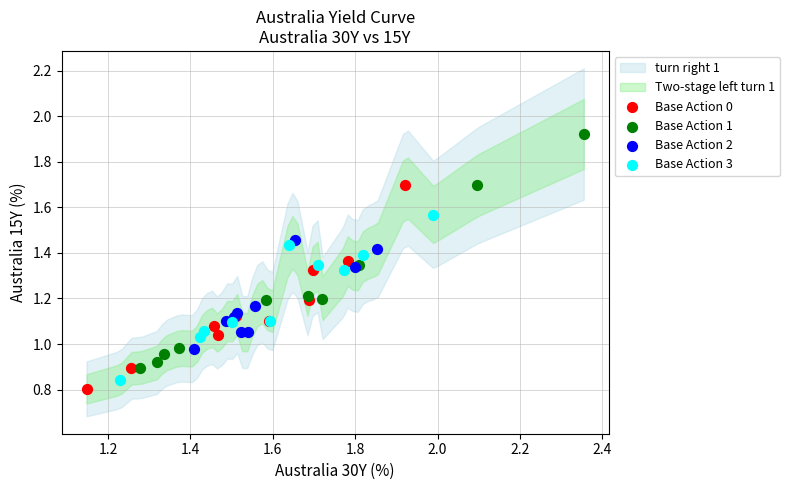

Which series contains the highest Y value?

Base Action 1